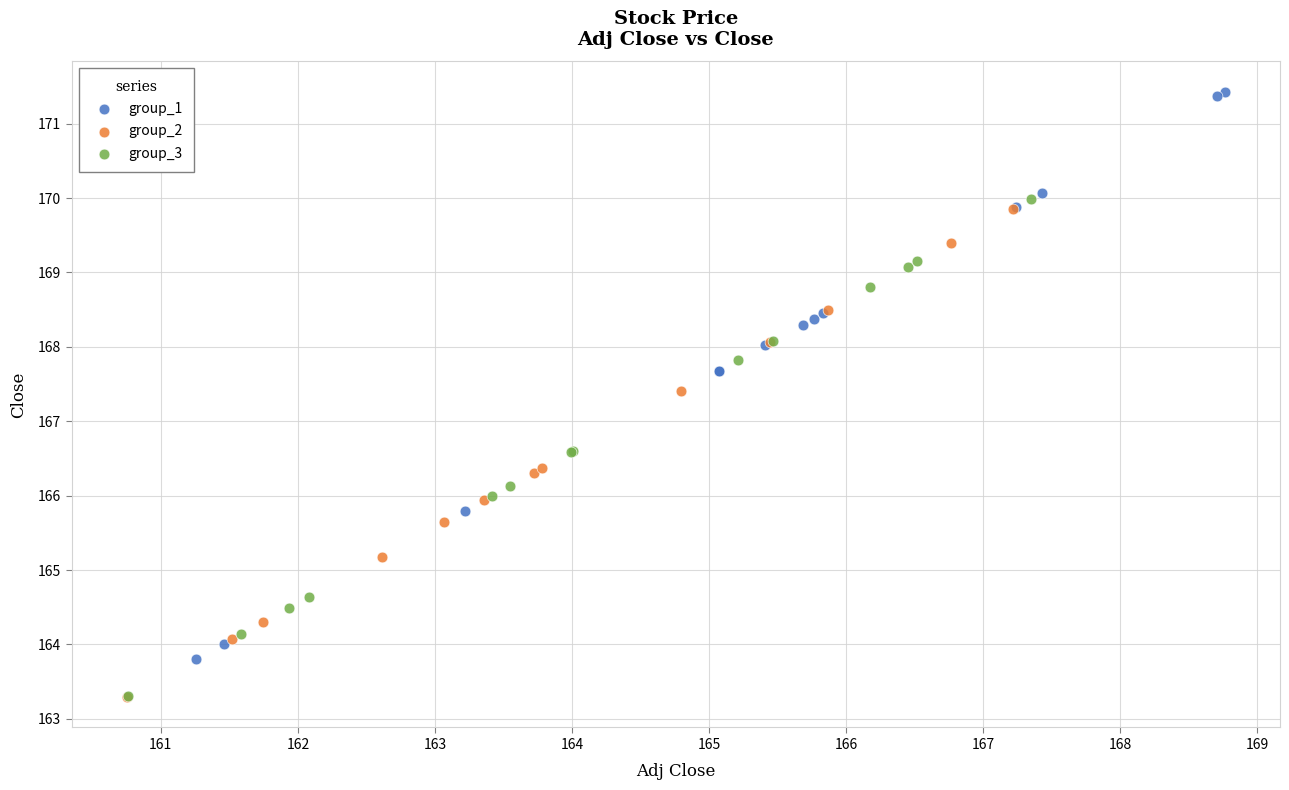

Which series contains the highest Y value?

group_1